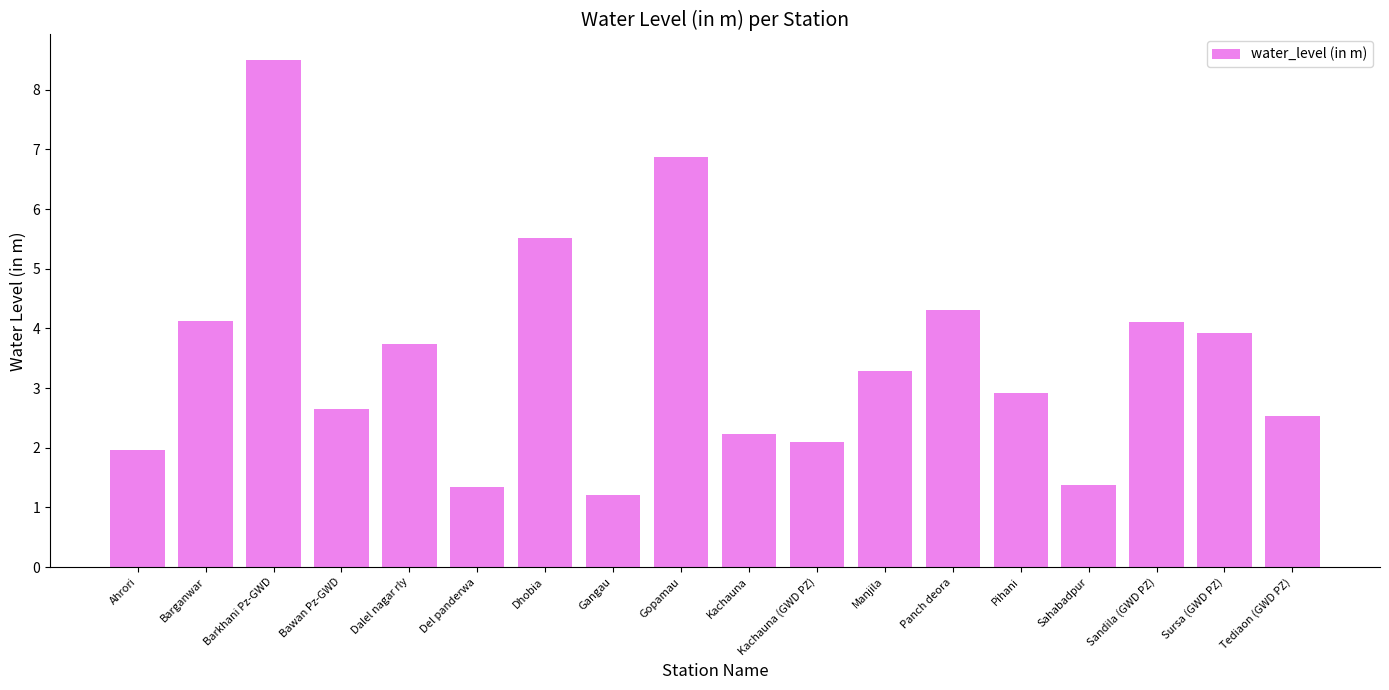

What is the sum of the values at Gopamau and Sursa (GWD PZ)?

10.8